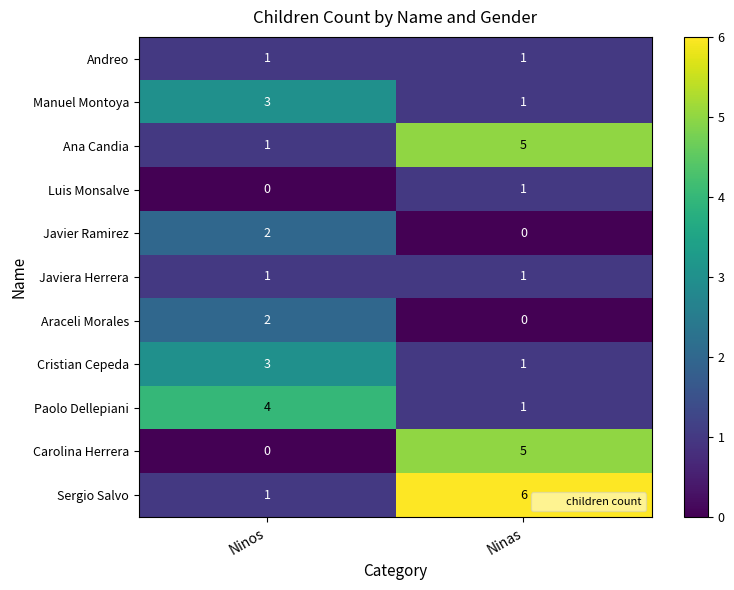

What is the sum of the Manuel Montoya values at Ninos and Ninas?

4